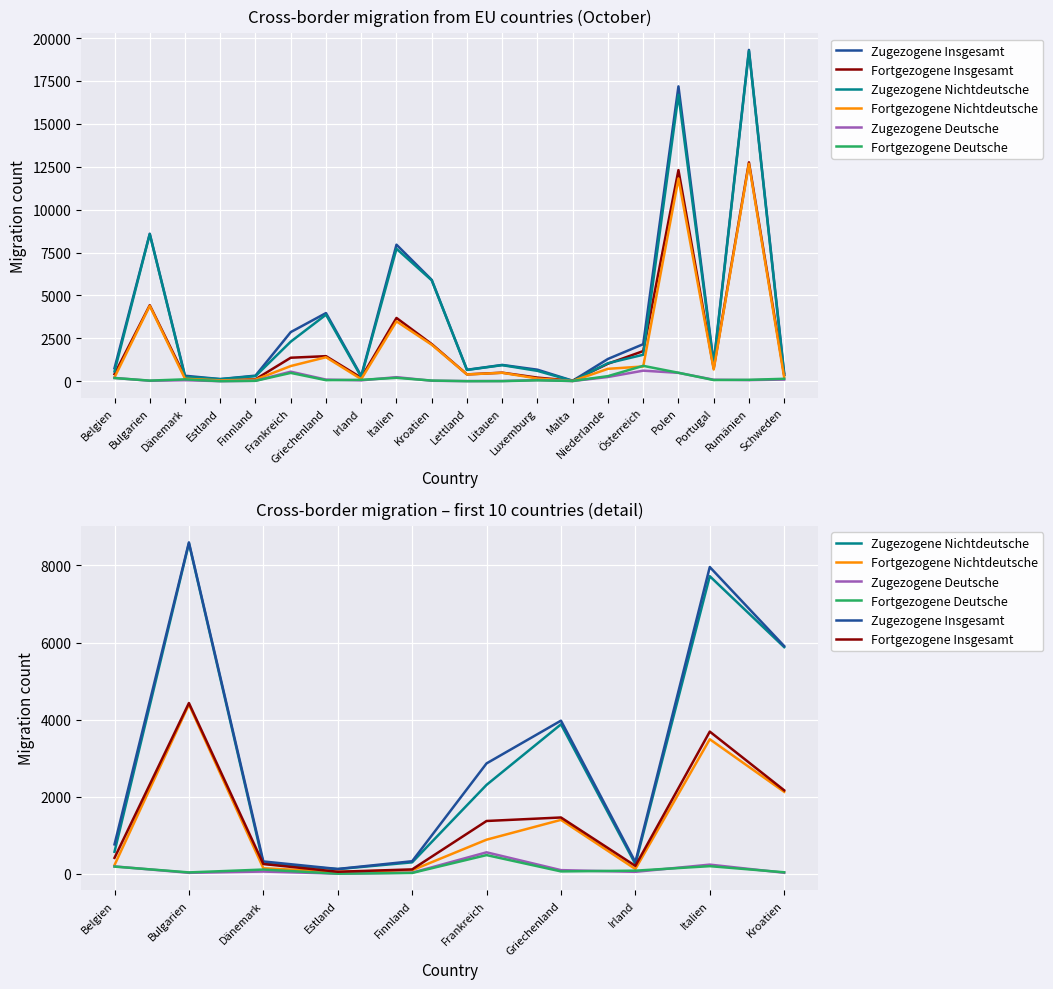

What is the difference between the maximum and second lowest values in the Fortgezogene Insgesamt series?

4316